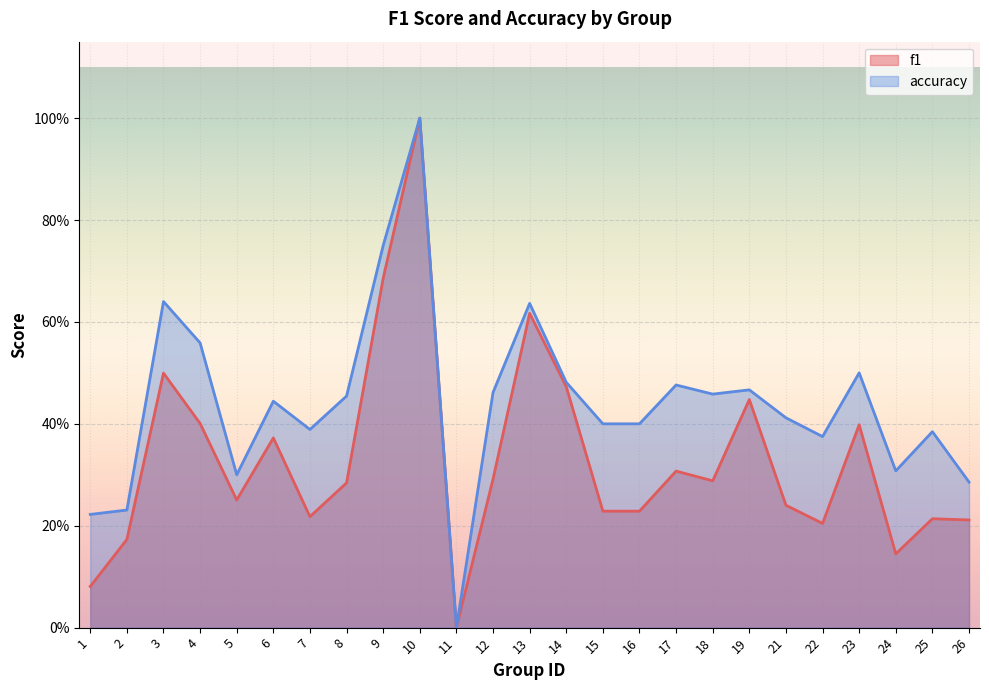

Which series has the largest total across all categories?

accuracy